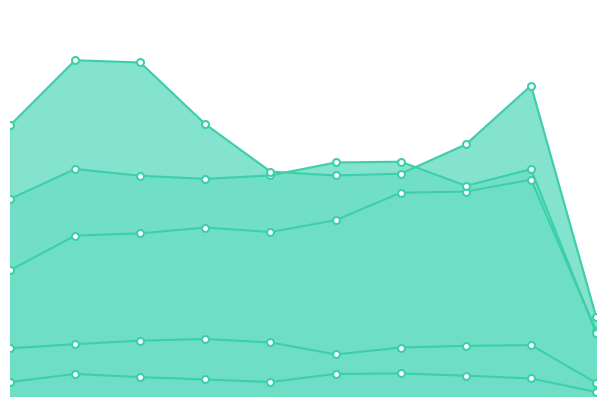

The value of Criminal Sexual Assault at 2018 is 3025. True or false?

False